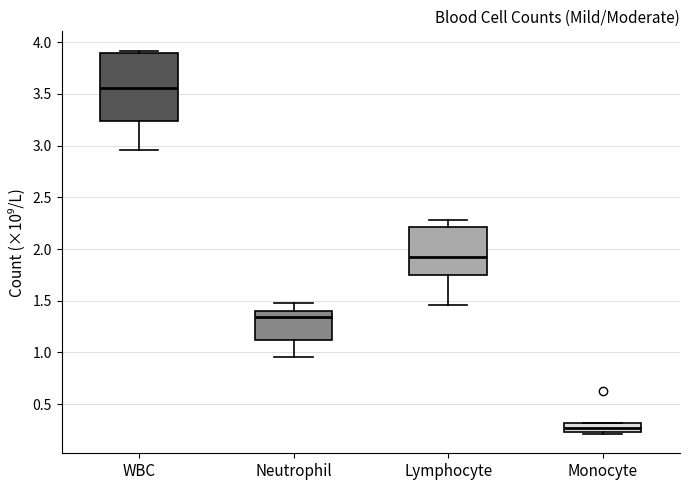

Reading left to right, read every box against the y-axis: the position of its median line, the range the box covers, and the ends of its whiskers. The values are not printed on the chart, so give them approximately, as read against the axis.

WBC: median 3.55, box 3.25 to 3.90, whiskers 2.95 to 3.90 (just above the box's upper edge)
Neutrophil: median 1.35, box 1.10 to 1.40, whiskers 0.95 to 1.50
Lymphocyte: median 1.95, box 1.75 to 2.20, whiskers 1.45 to 2.30
Monocyte: median 0.25 (inside the box), box 0.25 to 0.30, whiskers 0.20 to 0.30